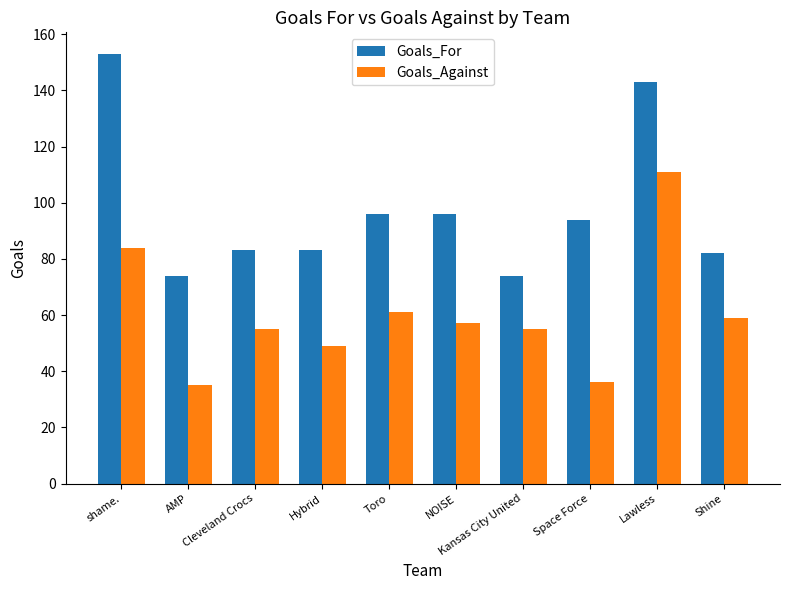

What is the total value across all series at Space Force?

130